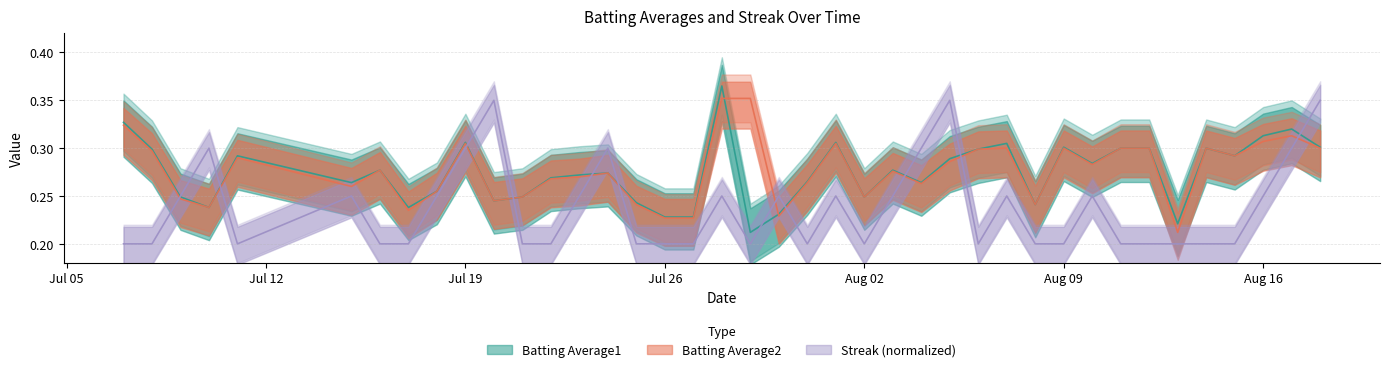

What is the smallest value displayed?

0.2